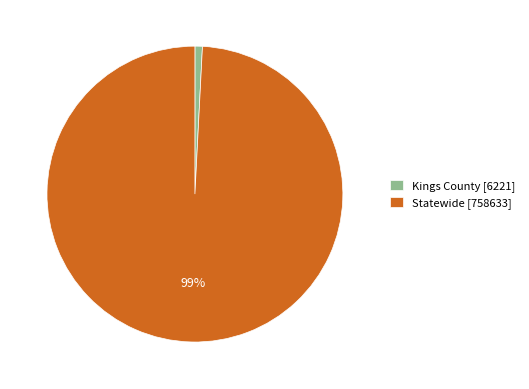

How many segments does this pie chart have?

2